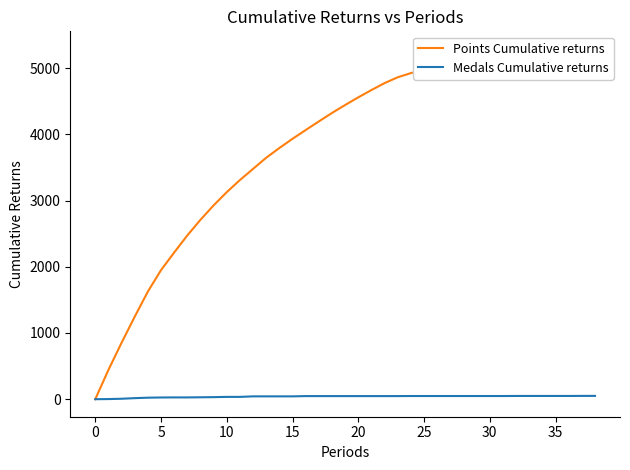

Rank the series by their maximum value, from highest to lowest.

Points Cumulative returns, Medals Cumulative returns